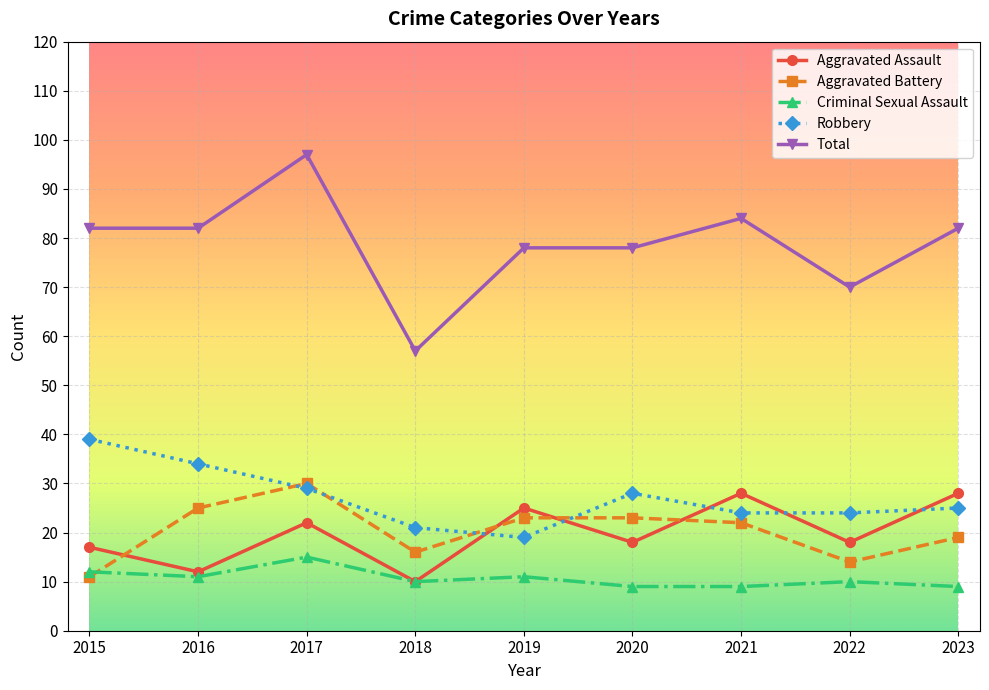

Does the chart have visible grid lines?

Yes